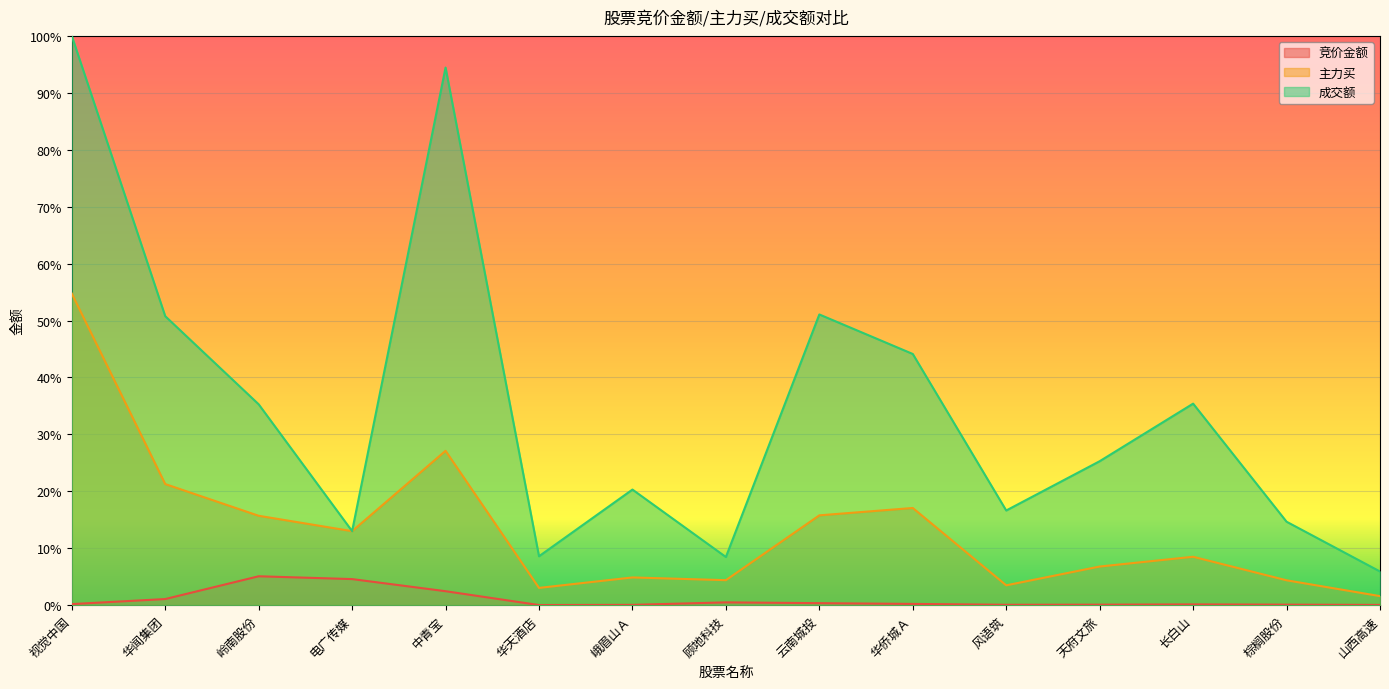

Does the chart display data point markers on the line(s)?

No